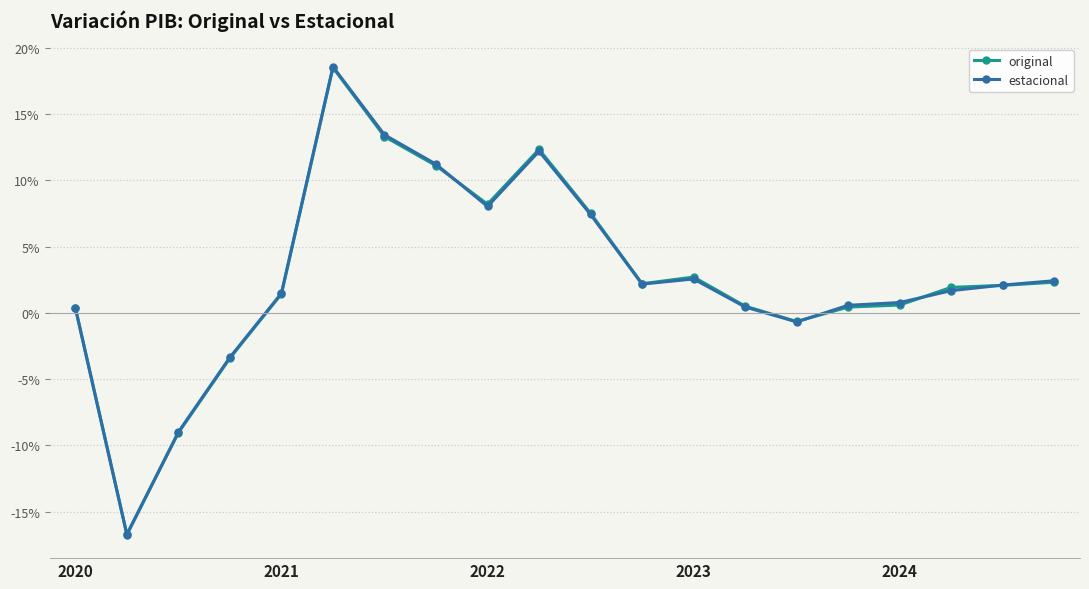

Which series has the widest spread of values?

estacional